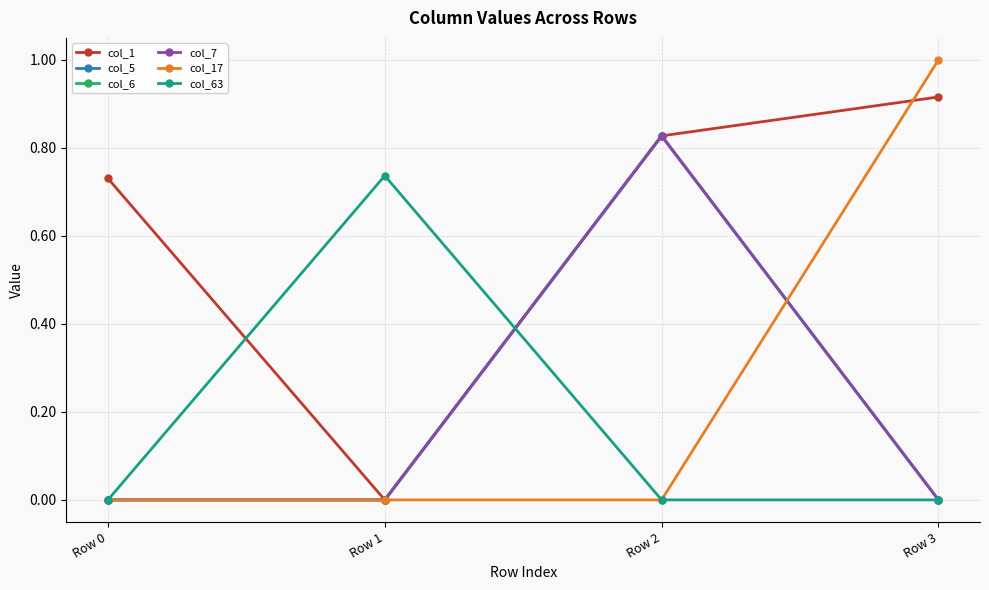

In col_5, how many points are higher than both neighbors (excluding endpoints)?

1